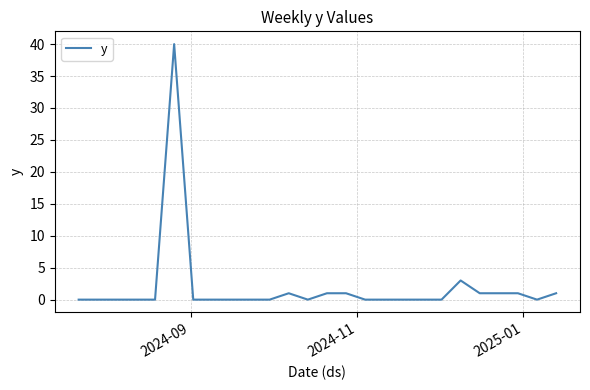

Is this an area chart (filled region under the line)?

No